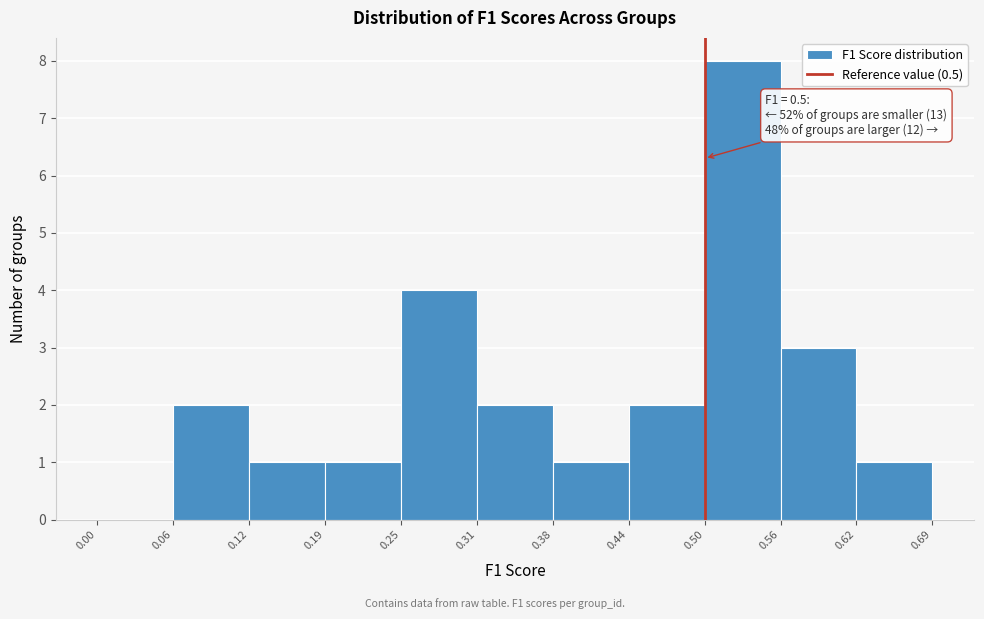

Which range on the x-axis has the tallest bar?

0.50 to 0.56